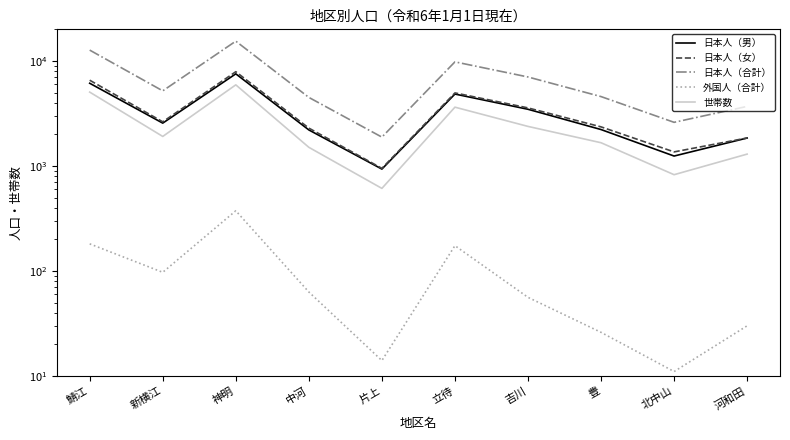

Between 片上 and 豊, which is larger?

豊